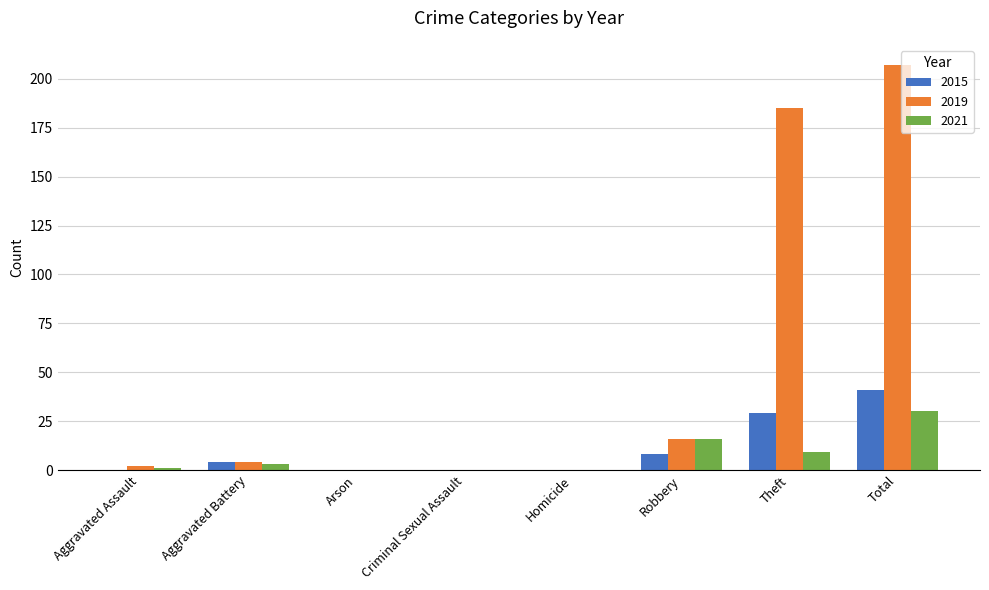

Reading right to left, extract all data points from this chart.

2015: 41	29	8	0	0	0	4	0
2019: 207	185	16	0	0	0	4	2
2021: 30	9	16	0	0	0	3	1